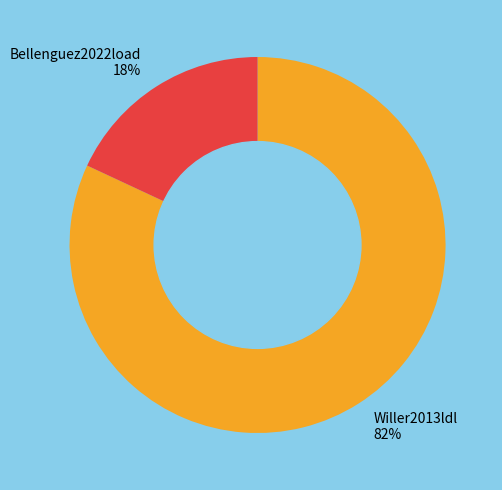

Between Willer2013ldl and Bellenguez2022load, which is larger?

Willer2013ldl